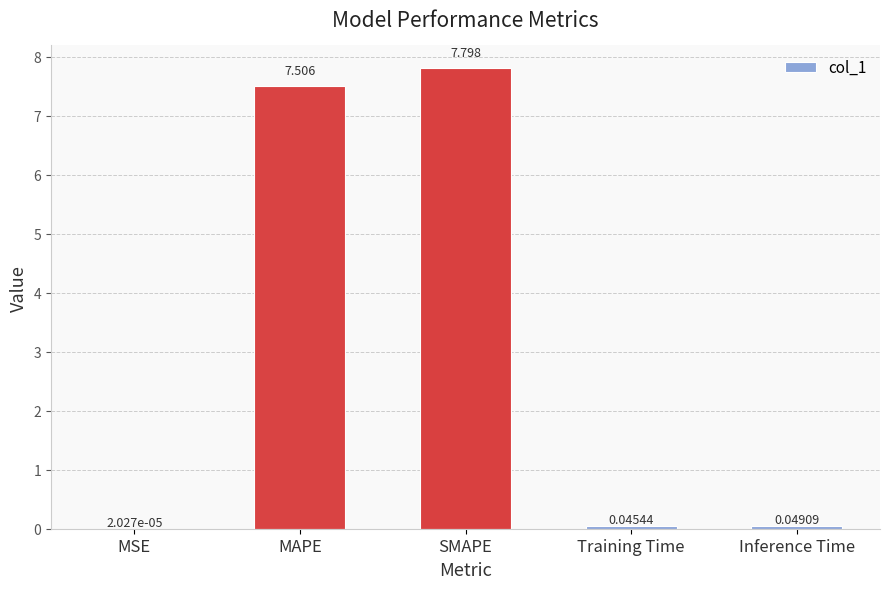

At which label is the value closest to 3?

Inference Time